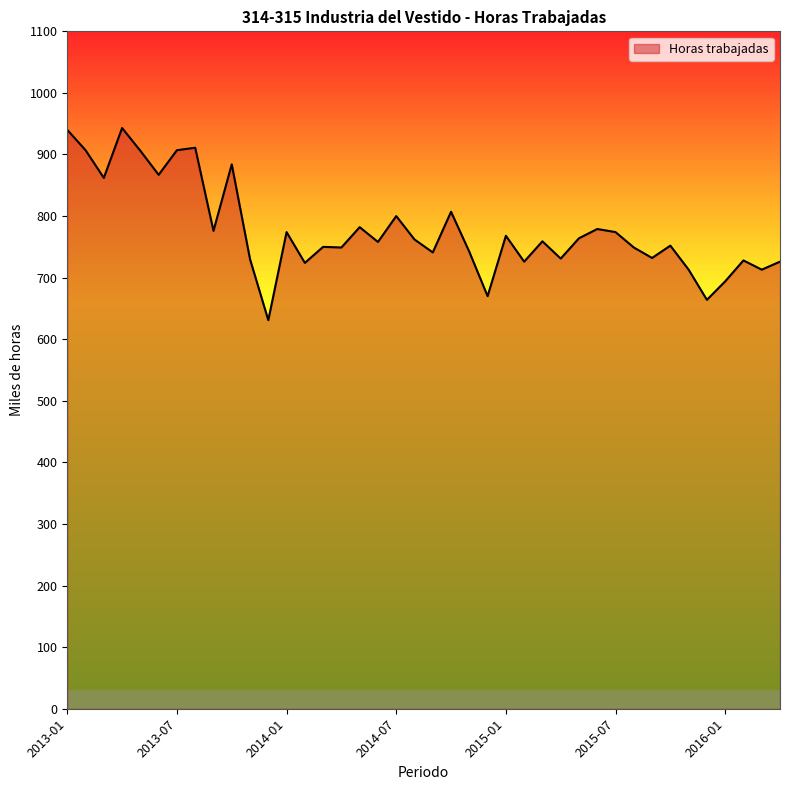

What is the difference between the maximum and minimum values?

312